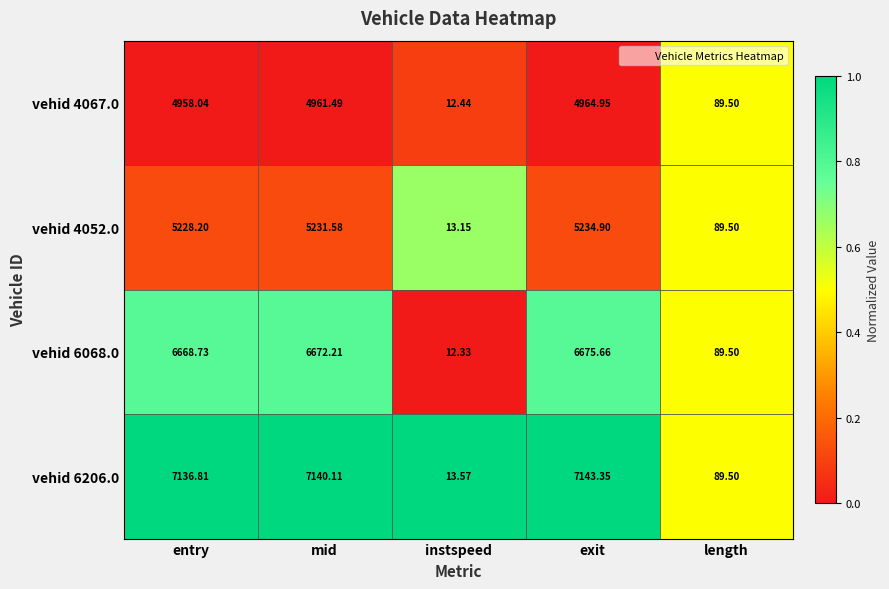

At which category is the sum across all series the highest?

exit